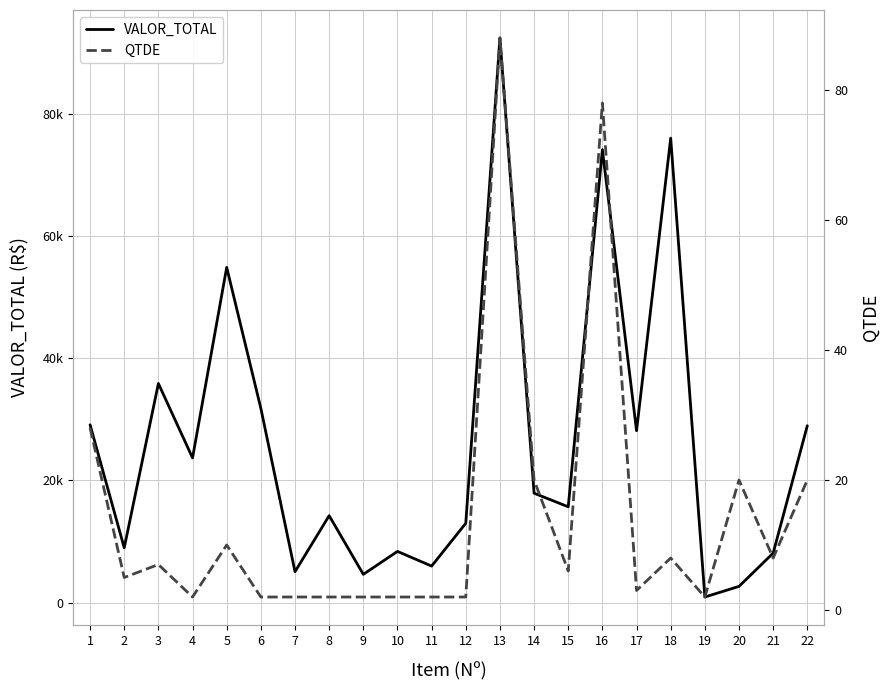

How many data points in QTDE are above 6?

10